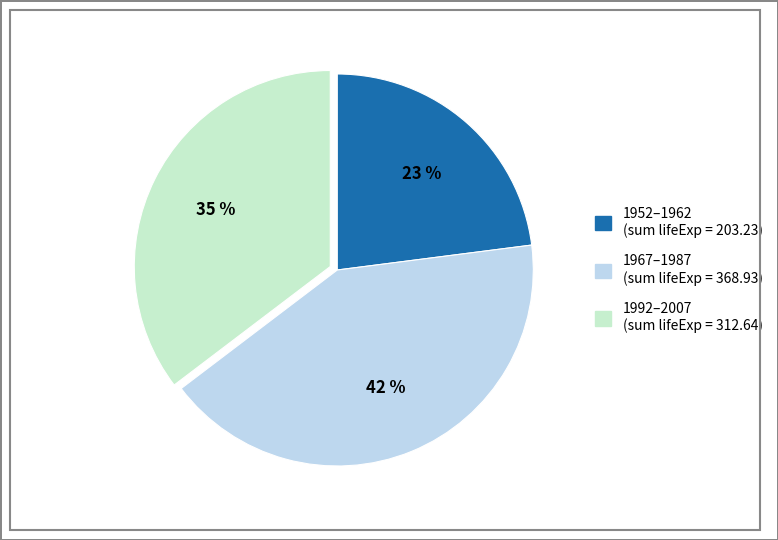

To the nearest percent, what is the difference between the largest and smallest slice percentages?

19%